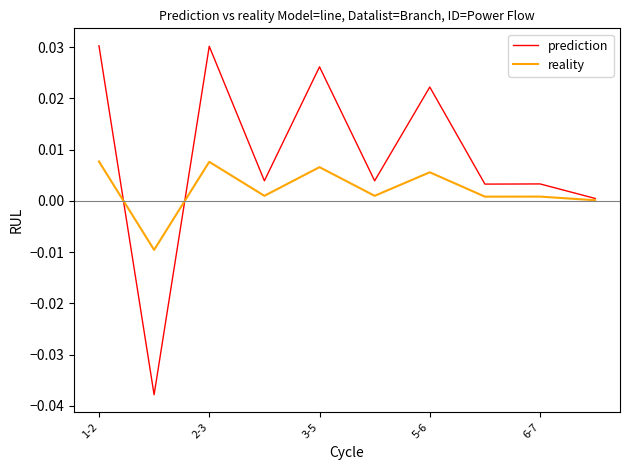

How many lines are shown in the chart?

2